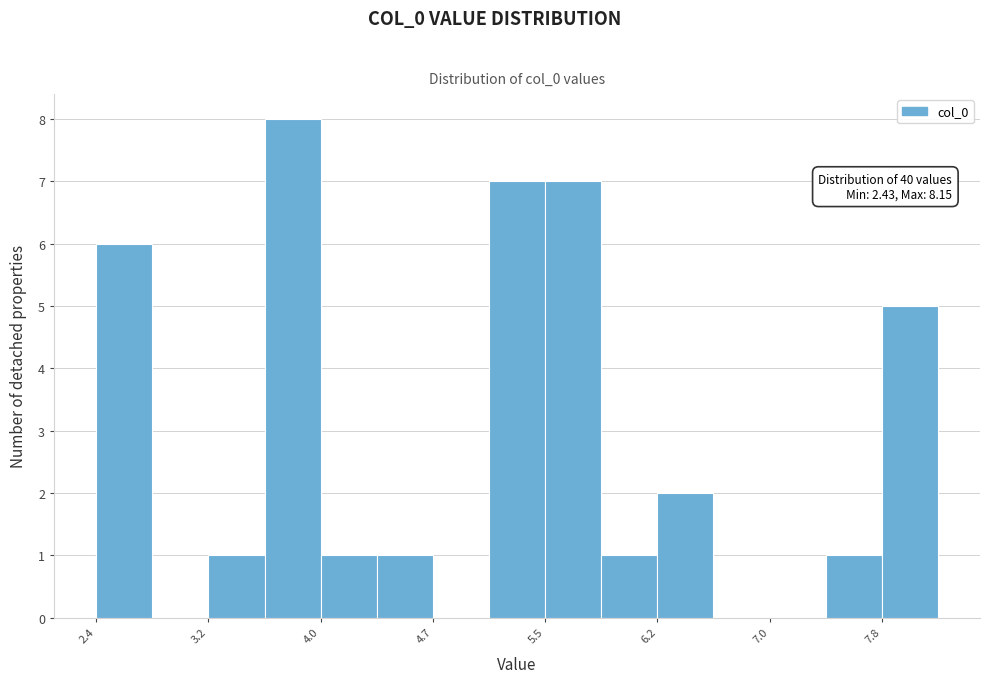

Around what value on the x-axis is the tallest bar? Give the approximate position of its centre, as read against the axis.

3.8